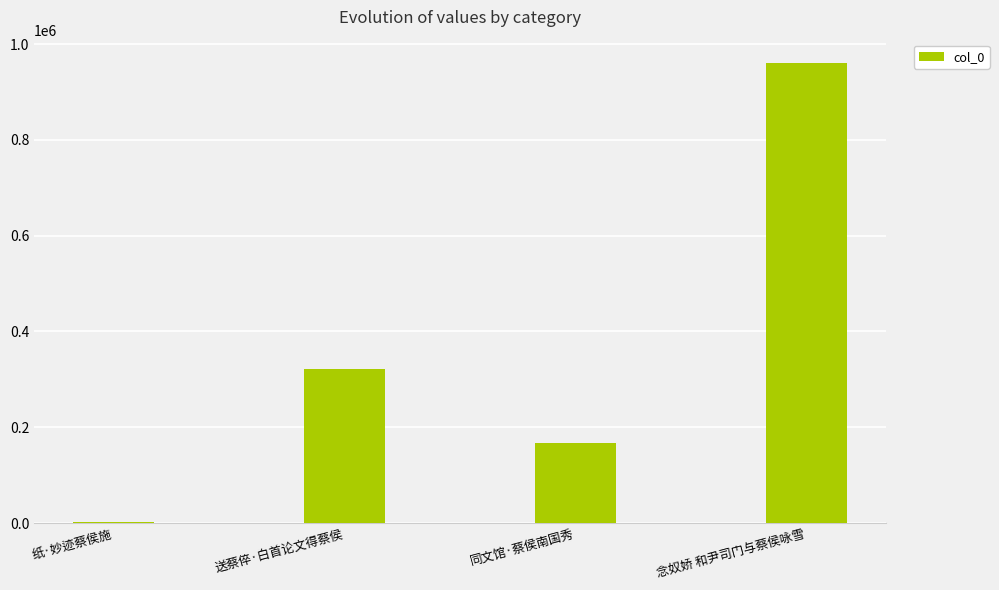

Reading left to right, what are all the values shown in this chart?

纸·妙迹蔡侯施=1208	送蔡倅·白首论文得蔡侯=321995	同文馆·蔡侯南国秀=166103	念奴娇 和尹司门与蔡侯咏雪=961080